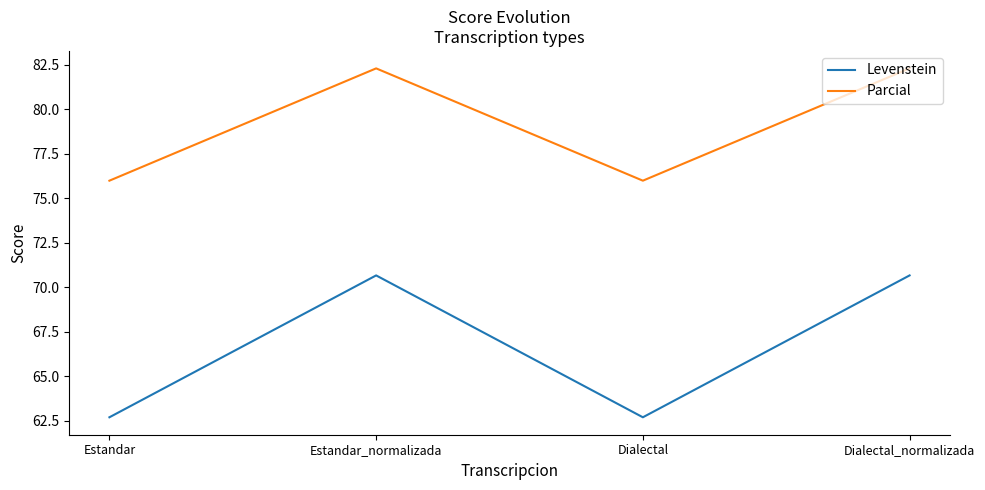

Where is the first local minimum for Levenstein?

Dialectal